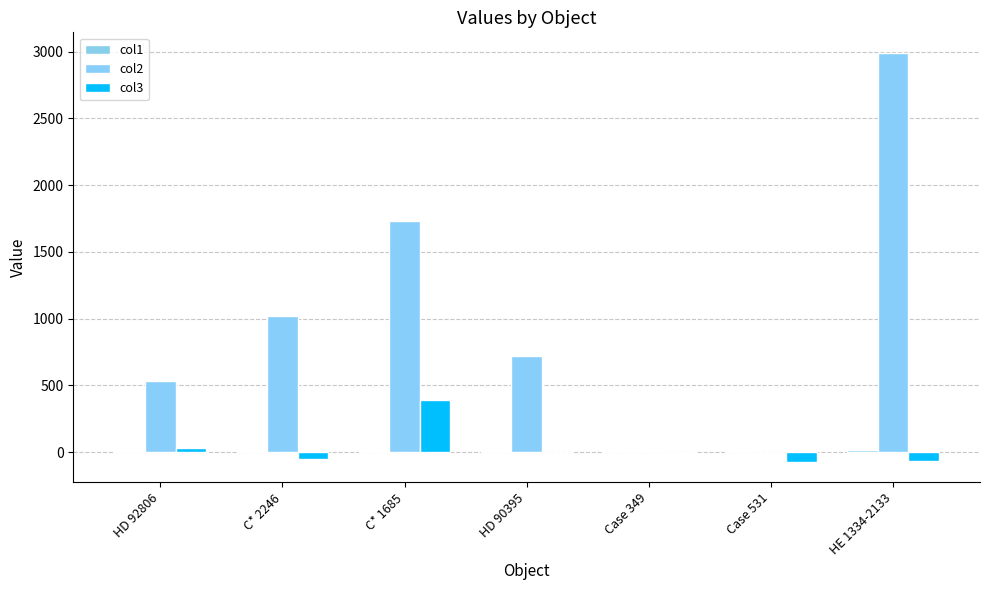

Reading left to right, what are all the values shown in this chart?

col1: HD 92806=8.7	C* 2246=10.7	C* 1685=11.7	HD 90395=9.5	Case 349=5.9	Case 531=5.0	HE 1334-2133=13.6
col2: HD 92806=534.3	C* 2246=1019.9	C* 1685=1729.3	HD 90395=722.6	Case 349=5.2	Case 531=3.3	HE 1334-2133=2992.2
col3: HD 92806=27.6	C* 2246=-48.7	C* 1685=388.7	HD 90395=-2.3	Case 349=-7.8	Case 531=-72.0	HE 1334-2133=-67.4